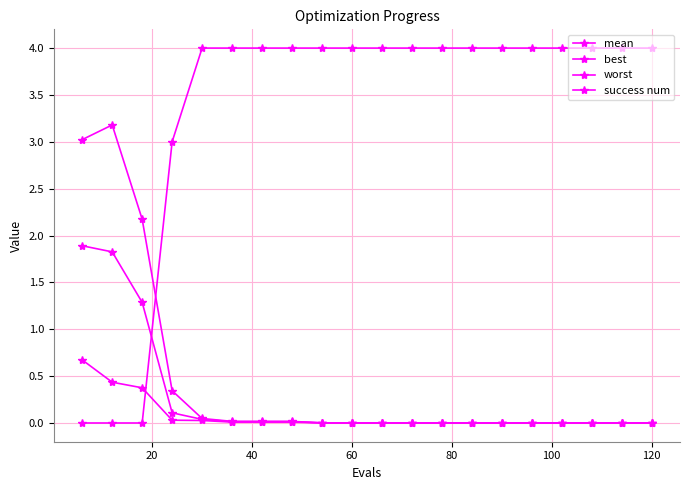

How many lines are shown in the chart?

4